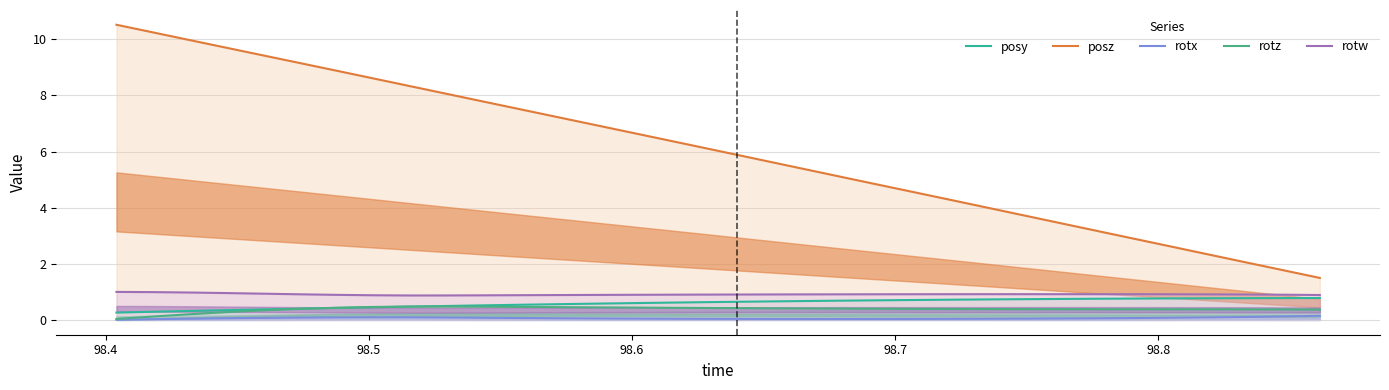

What is the maximum value shown in the chart?

10.5